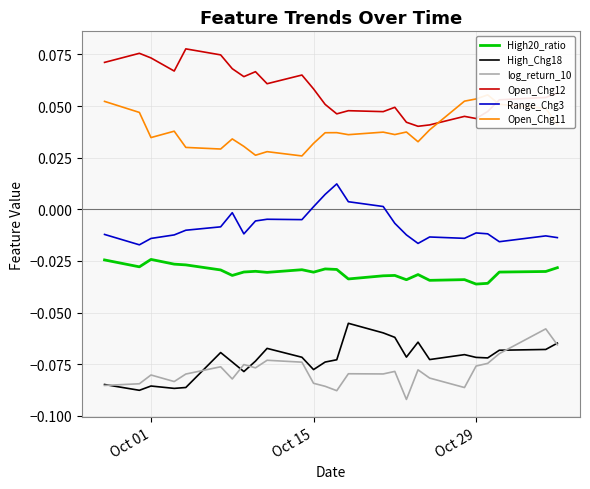

True or false: log_return_10 and Range_Chg3 intersect in this chart.

False